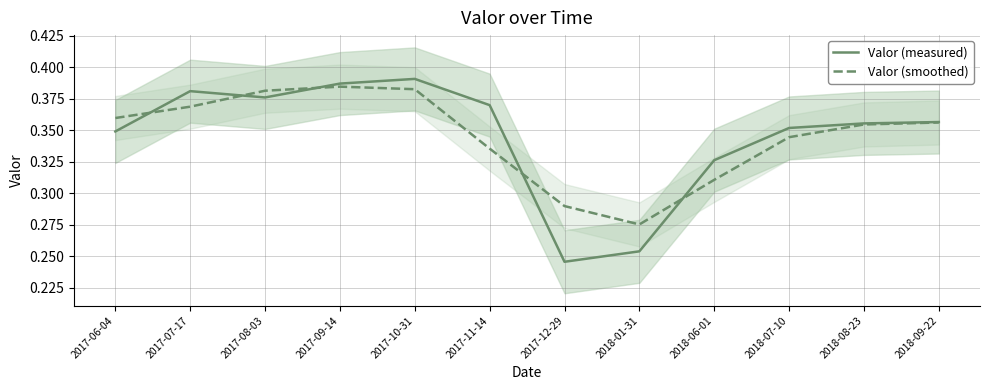

The value of Valor (measured) at 2018-09-22 is 0.1. True or false?

False